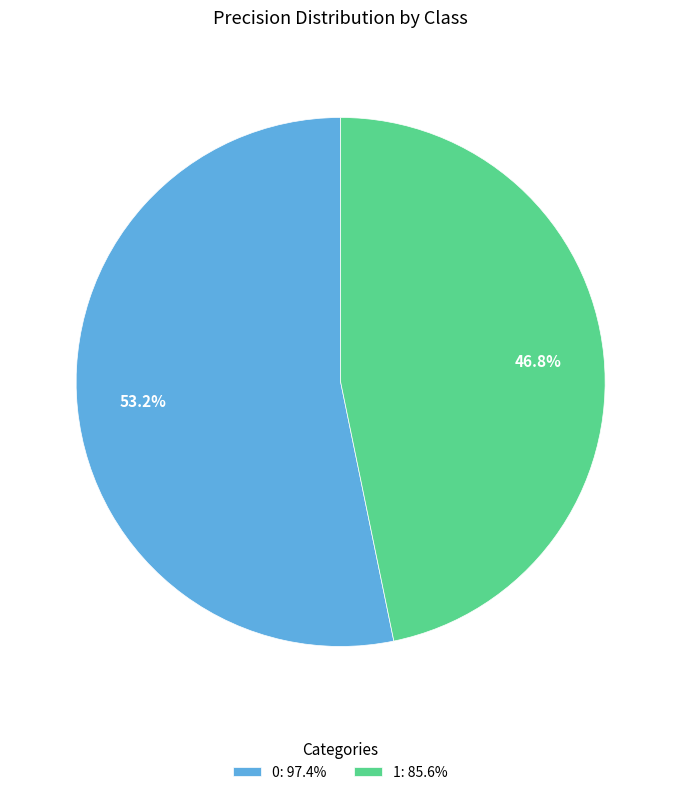

Combined, what portion of the pie is 1 and 0?

100.0%